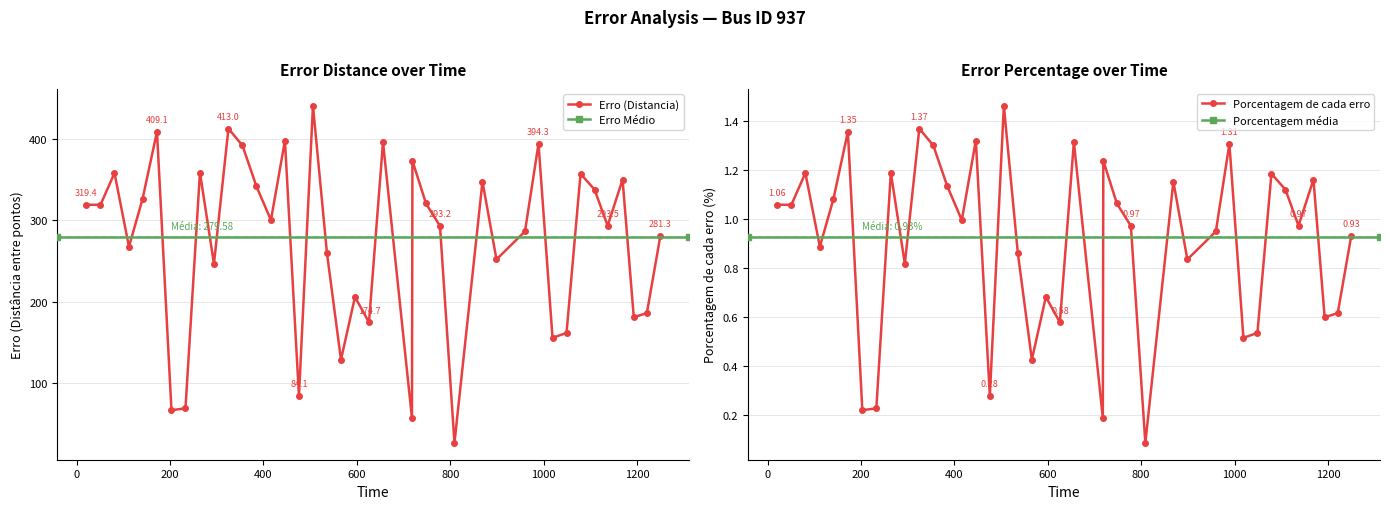

Which series has the largest range (max minus min)?

Erro (Distancia entre pontos)